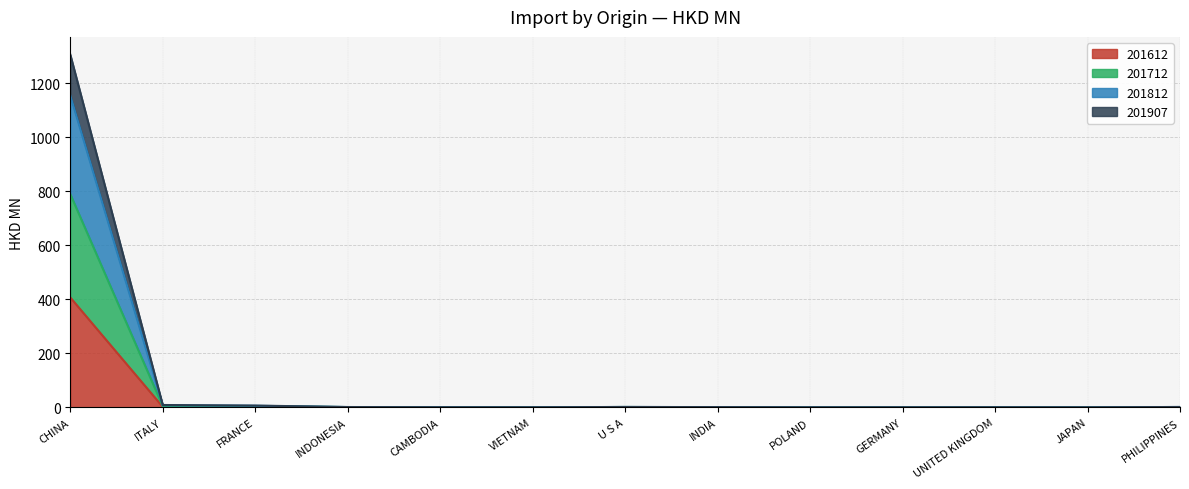

How many lines are shown in the chart?

4